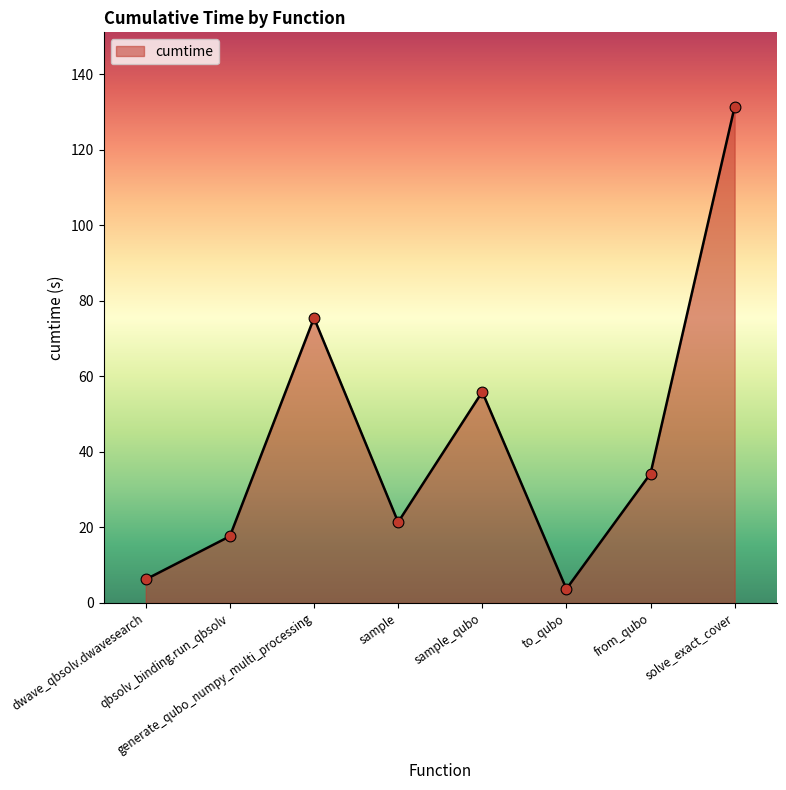

What is the change in value from dwave_qbsolv.dwavesearch to sample?

+15.1